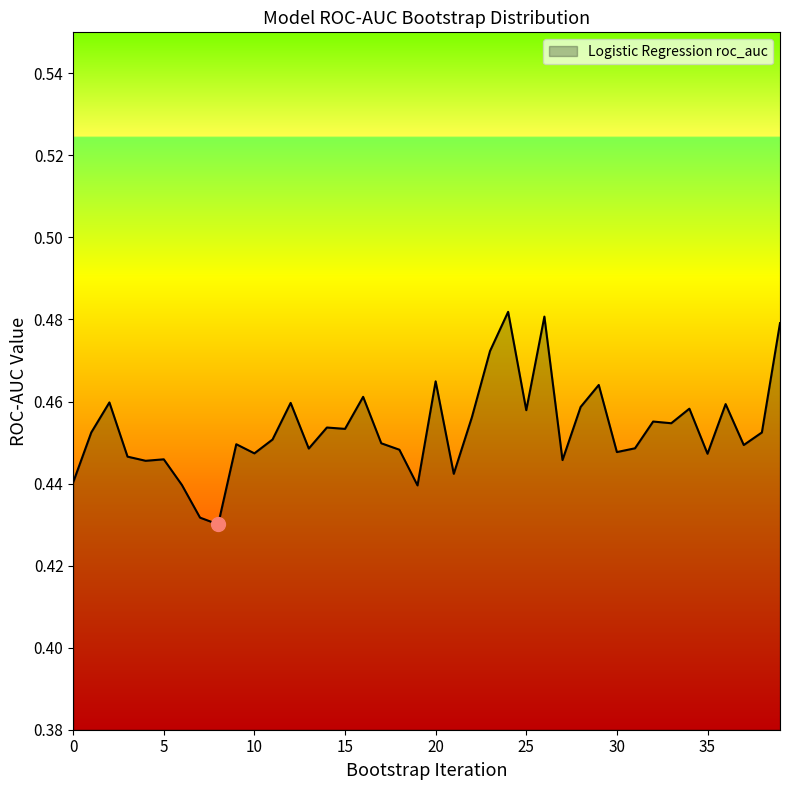

Where is the data nearest to the value 0?

8